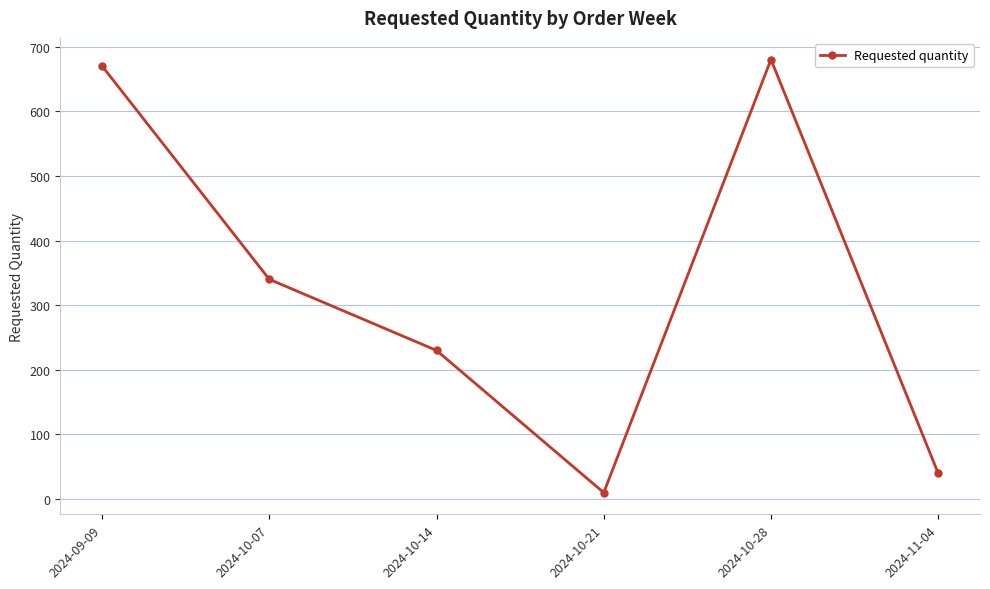

Reading left to right, extract all data points from this chart.

2024-09-09=670	2024-10-07=340	2024-10-14=230	2024-10-21=10	2024-10-28=680	2024-11-04=40